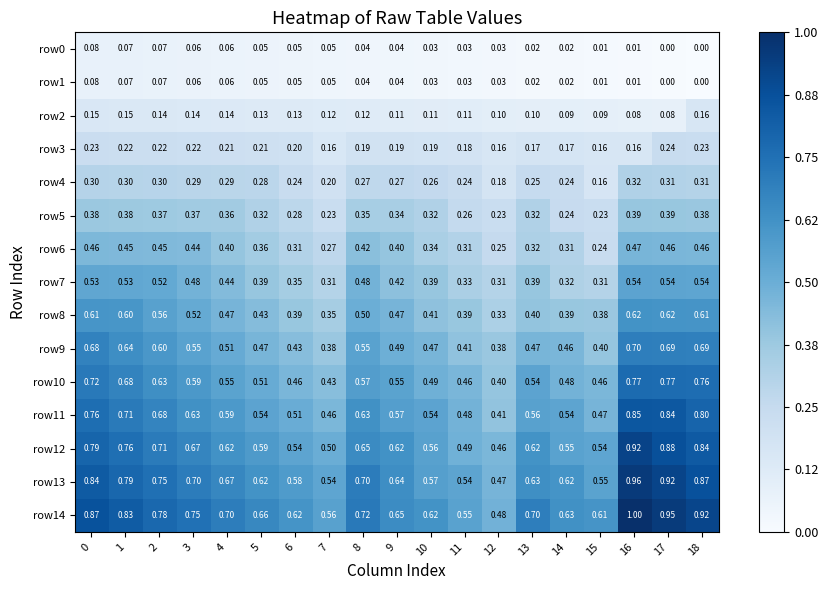

Is the value of row0 at 12 greater than the value of row7 at 7?

No